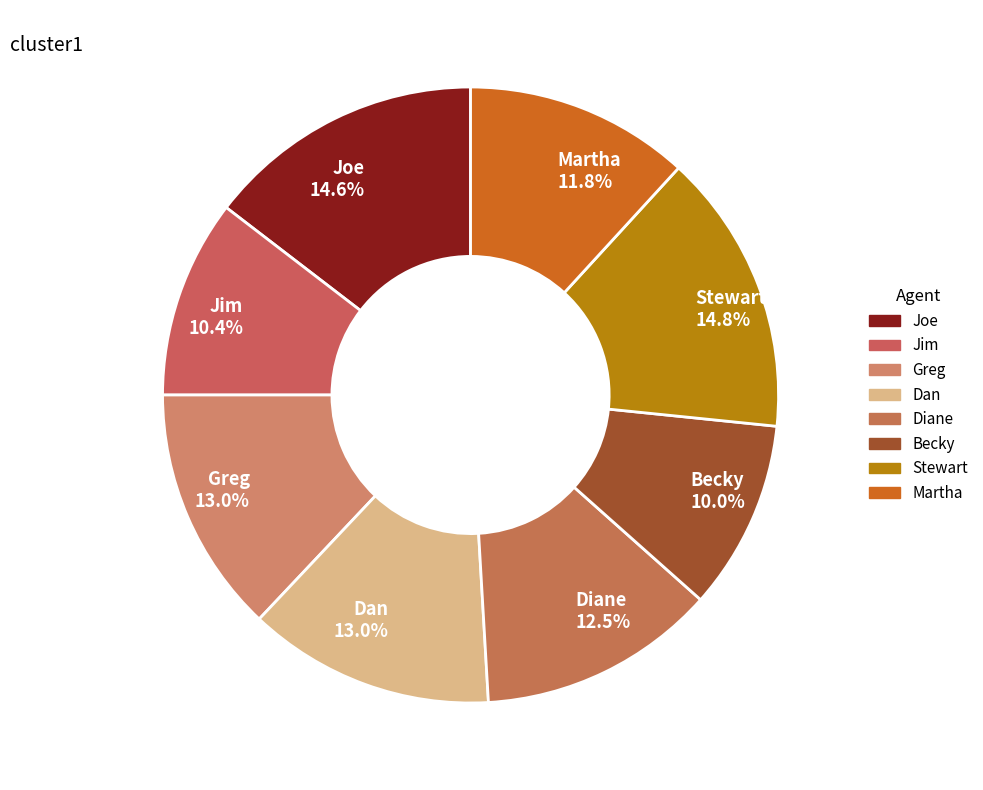

Does Becky account for over 50% of the chart?

No